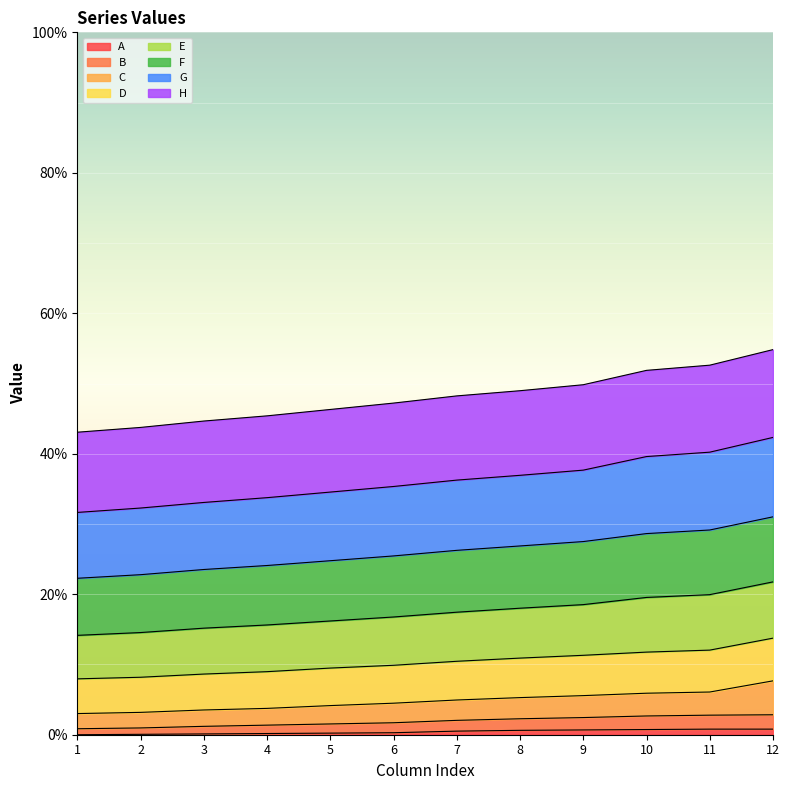

At how many categories does at least one series exceed 38?

12